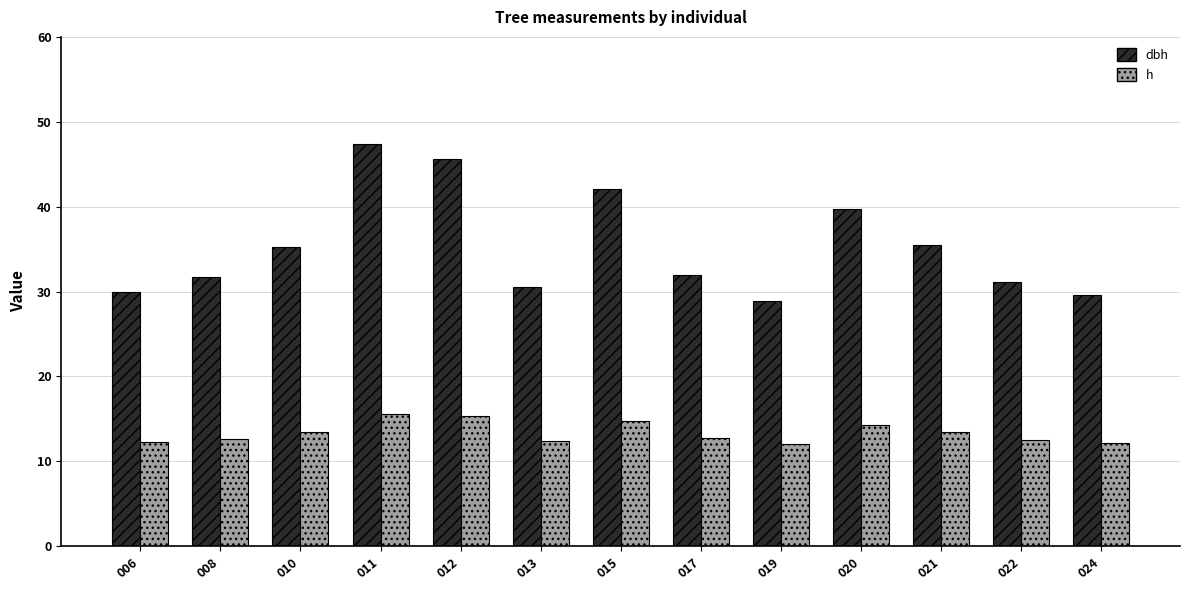

What is the maximum value for h?

15.6